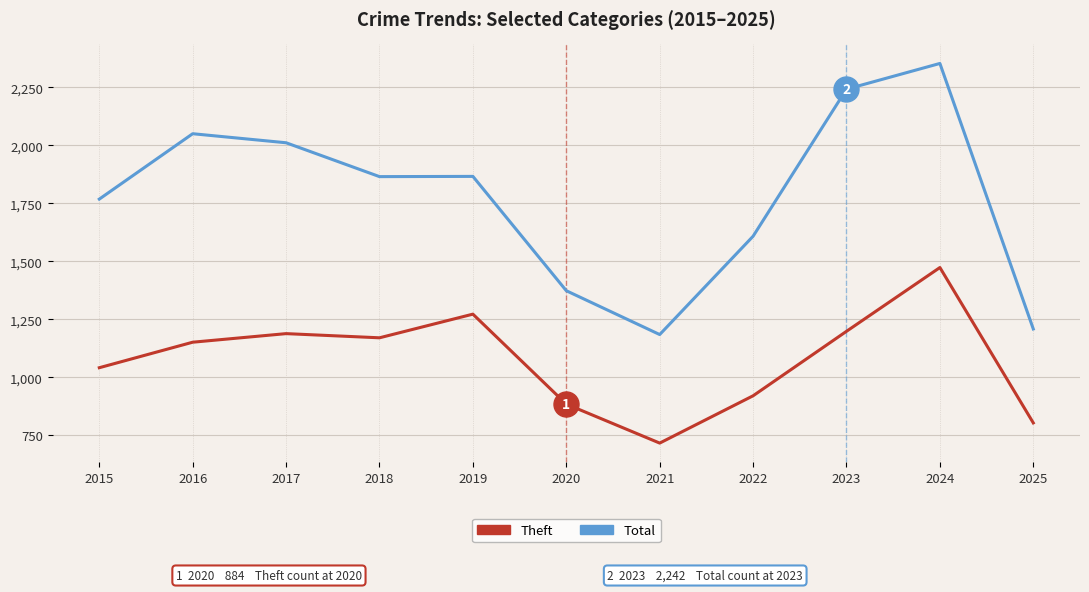

Between 2016 and 2019, which series saw the biggest shift?

Total